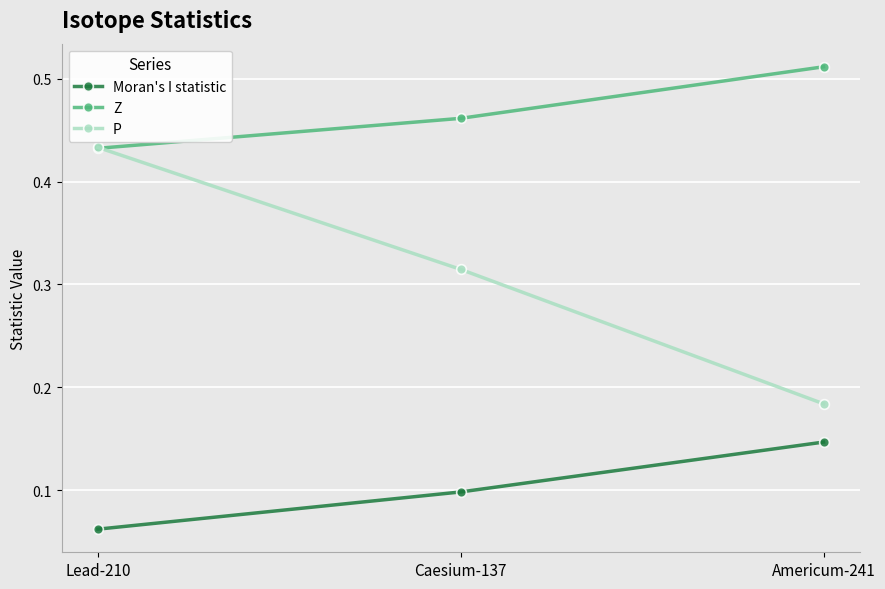

Does the chart display data point markers on the line(s)?

Yes